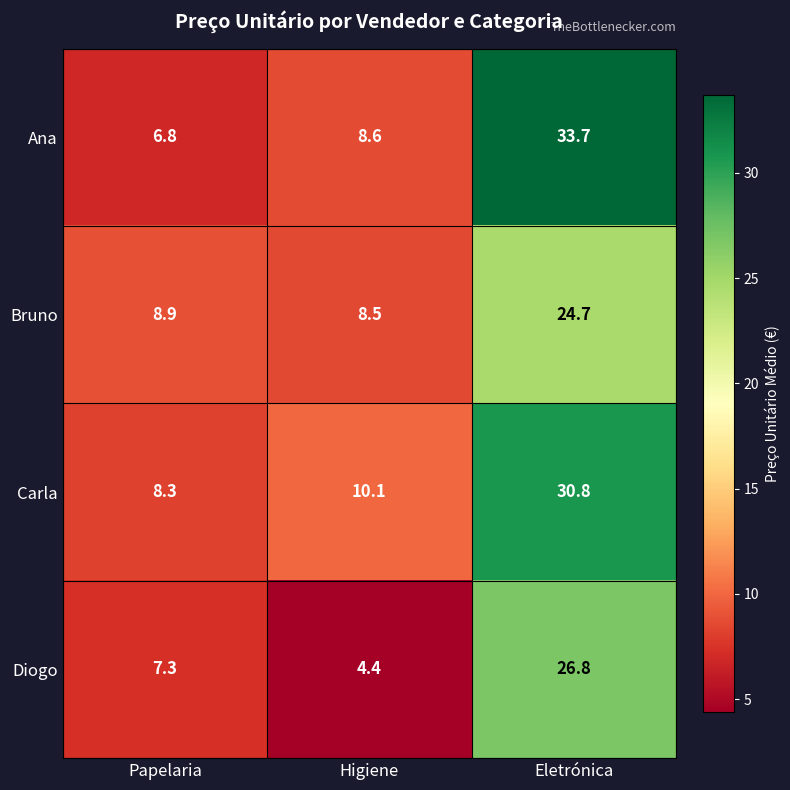

List the series in order of their peak value, lowest first.

Bruno, Diogo, Carla, Ana